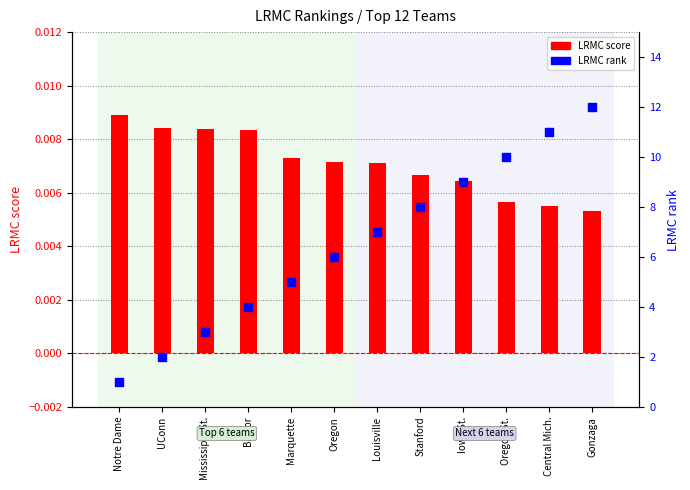

Is the value of LRMC score at Louisville greater than the value of LRMC rank at Central Mich.?

No